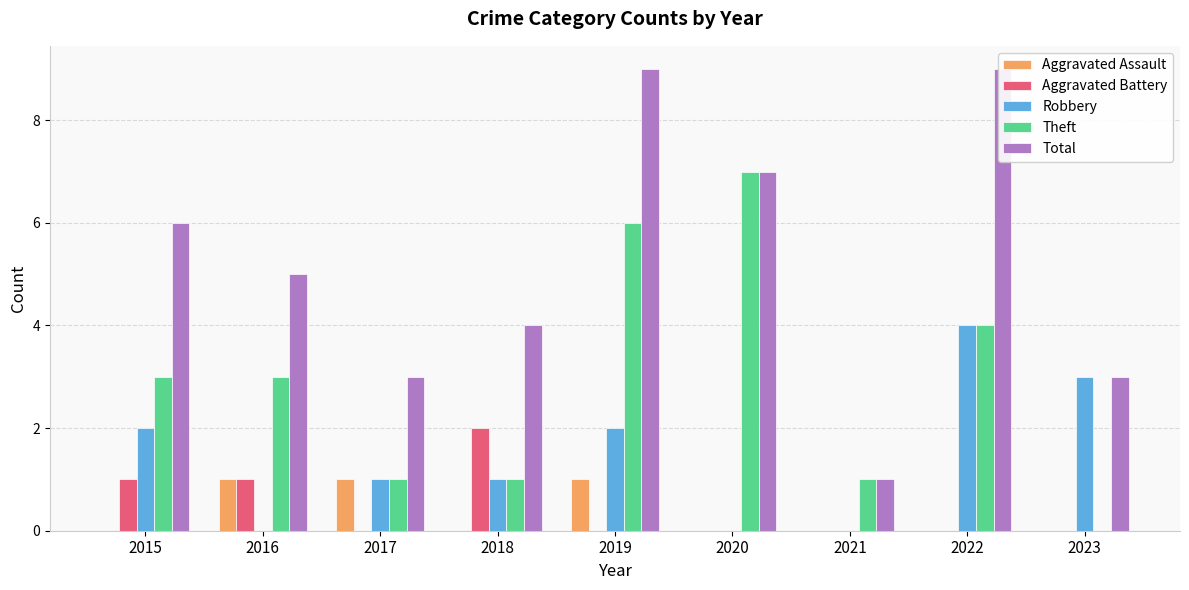

The value of Aggravated Assault at 2015 is -1. True or false?

False